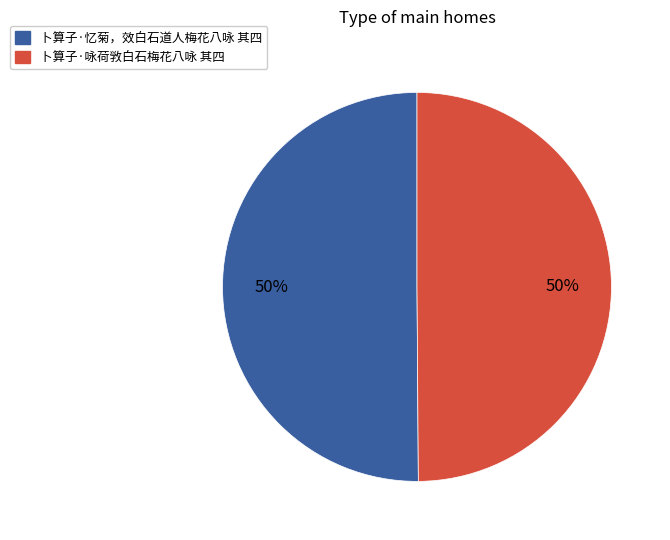

How many slices are in this pie chart?

2